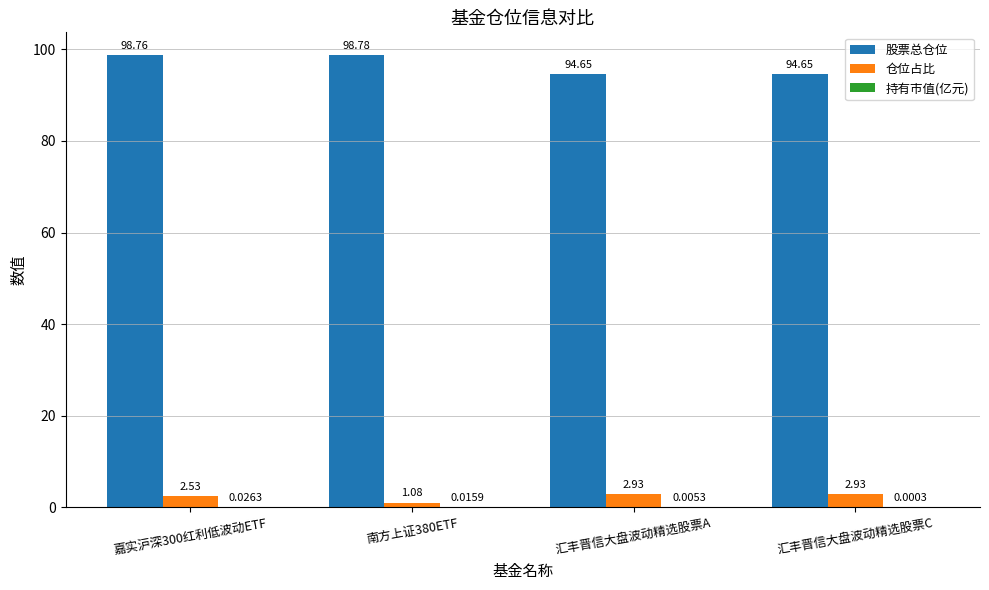

What is the total value across all series at 汇丰晋信大盘波动精选股票C?

97.6